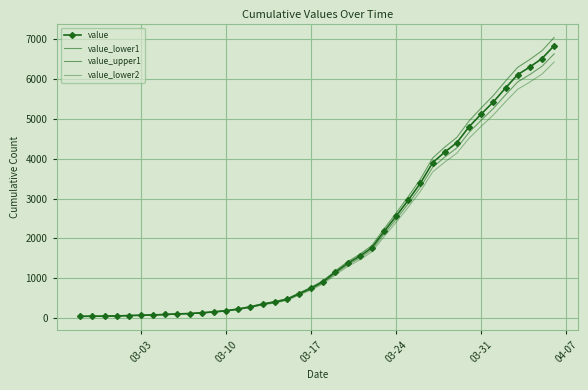

Rank the series by their average value, from lowest to highest.

value_lower2, value_lower1, value, value_upper1